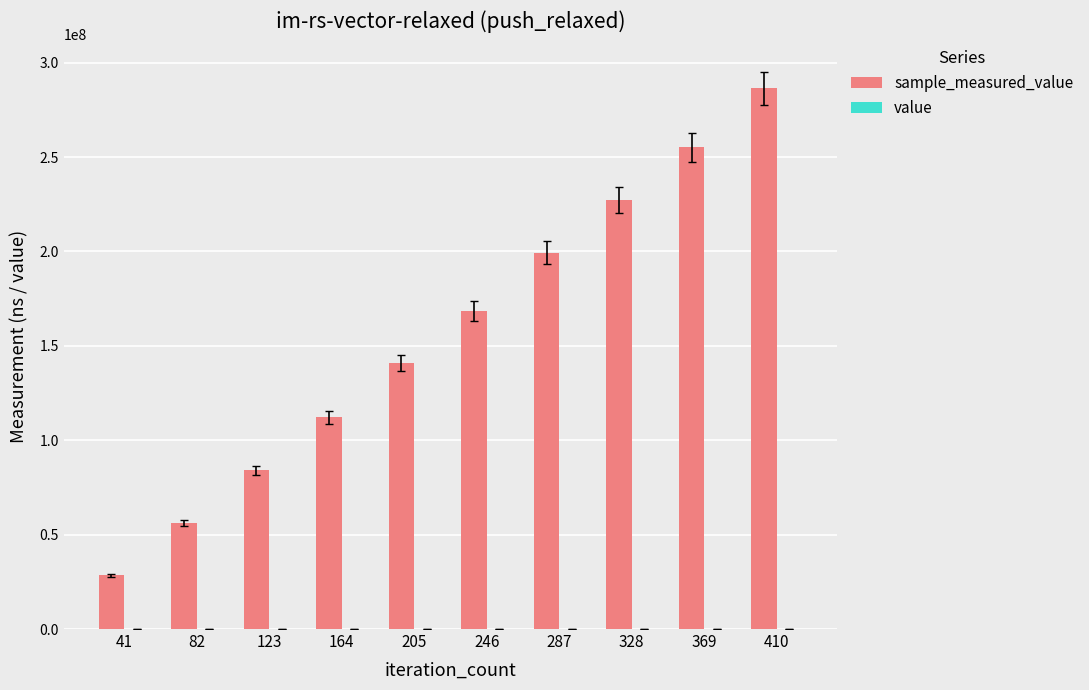

At which category is the sum across all series the highest?

410